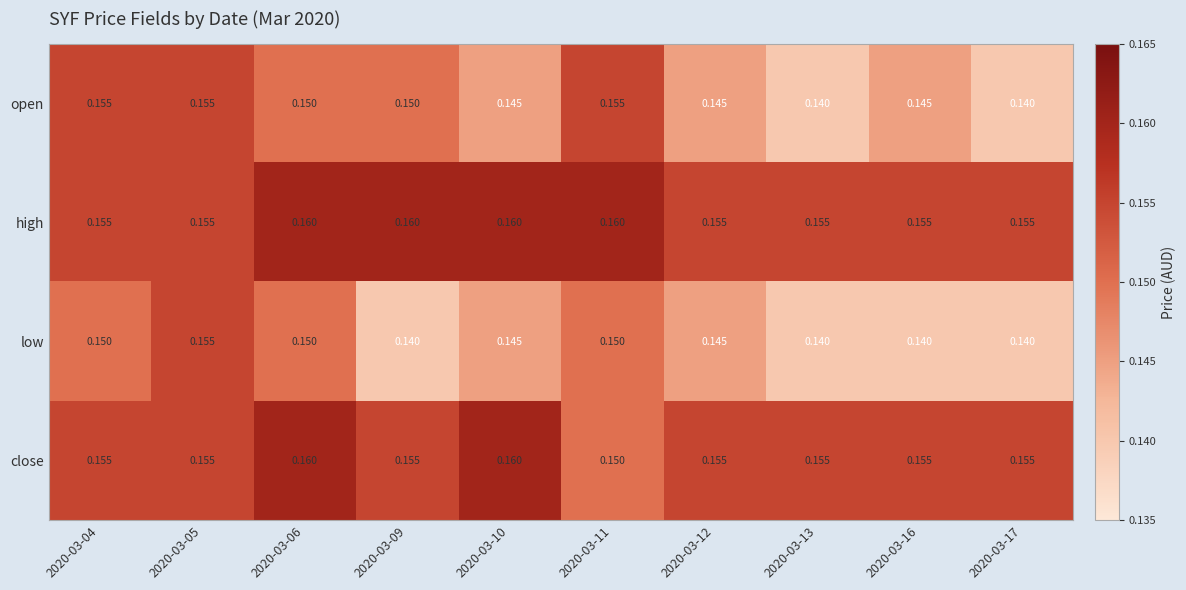

Between 2020-03-04 and 2020-03-12, which series saw the biggest shift?

open